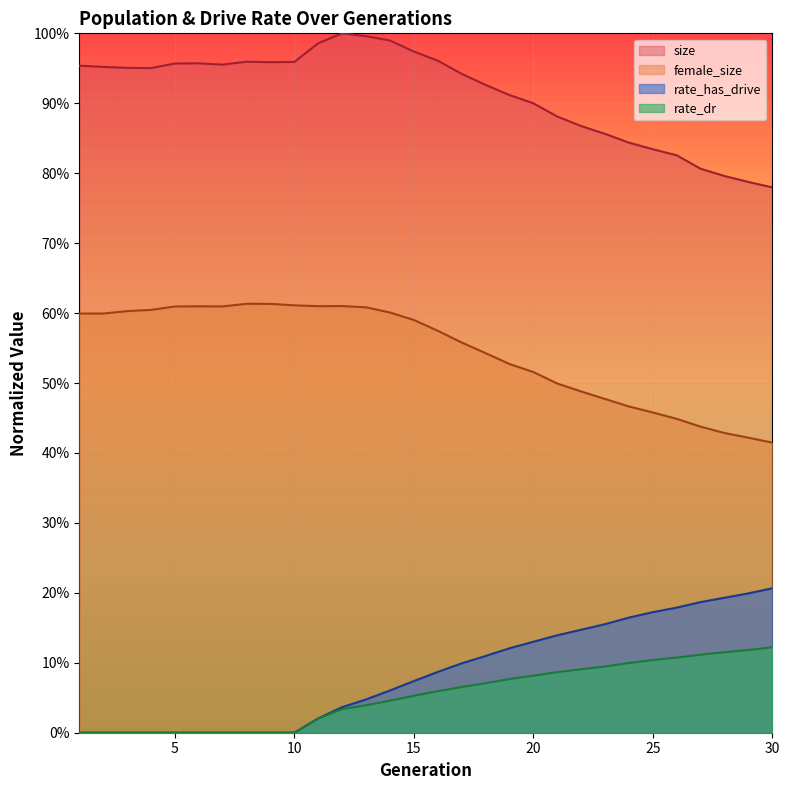

What is the lowest value of the female_size series?

0.4